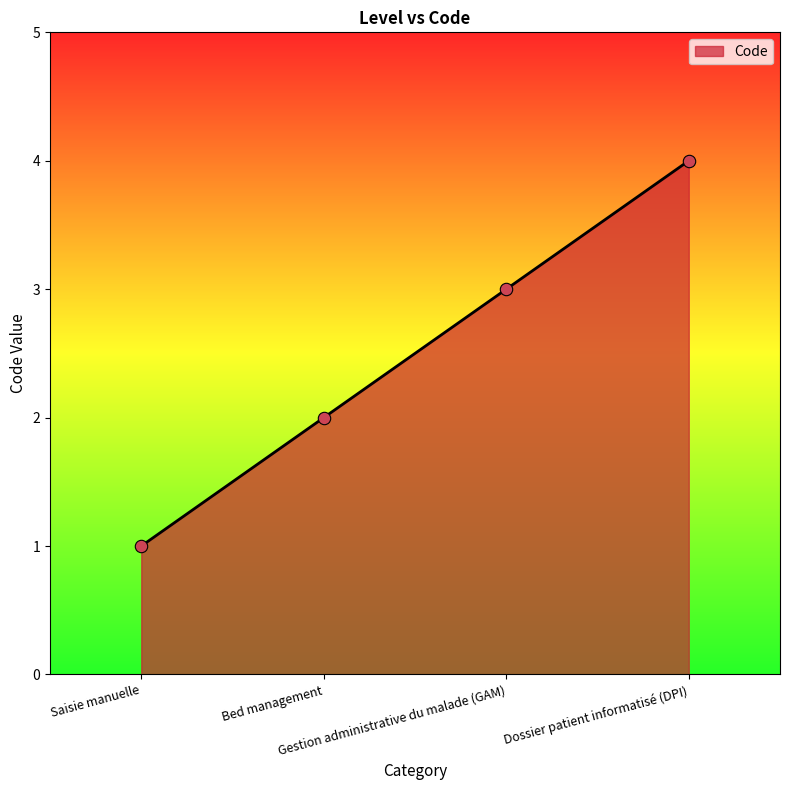

Approximately how many times larger is the value at Bed management compared to Gestion administrative du malade (GAM)?

0.7